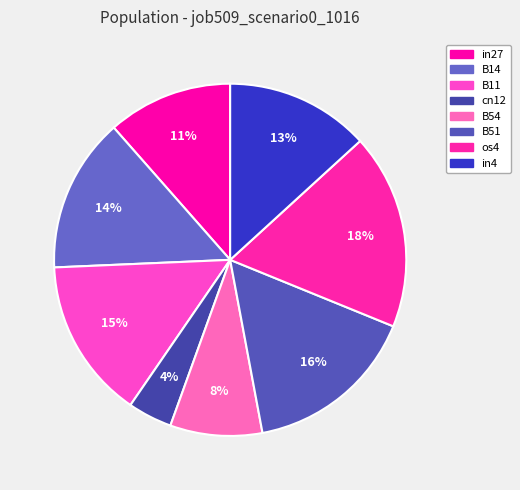

How many segments does this pie chart have?

8